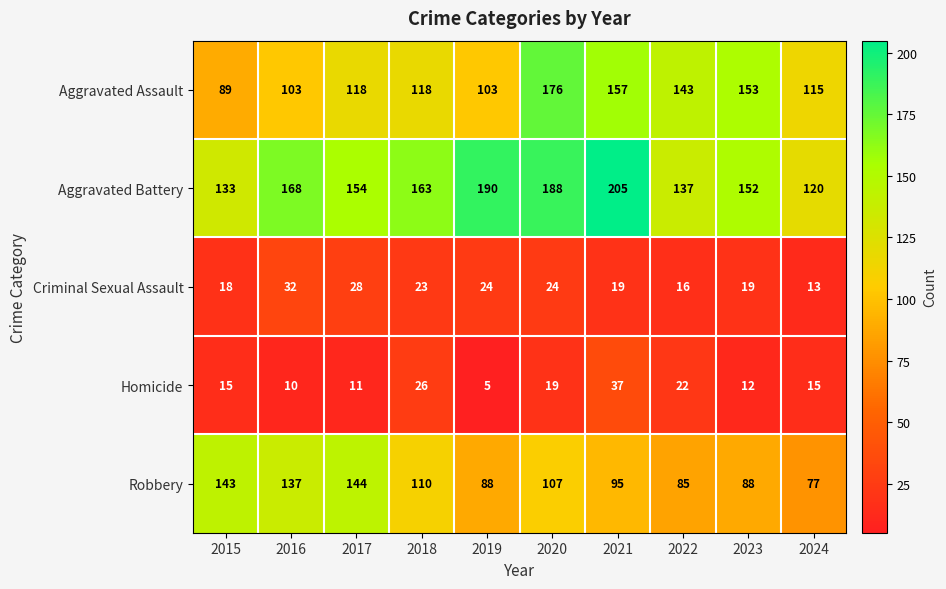

What value does the Aggravated Assault series have at 2017, to the nearest 5?

120